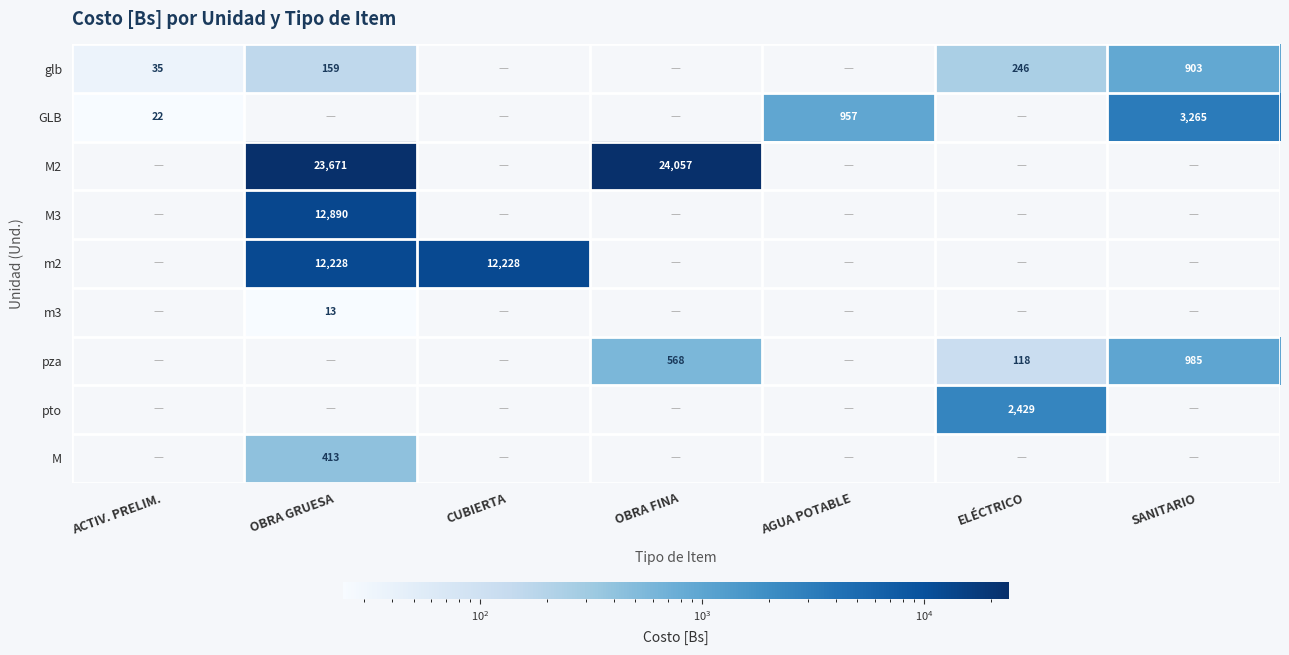

The GLB series shows 957 at AGUA POTABLE. True or false?

True